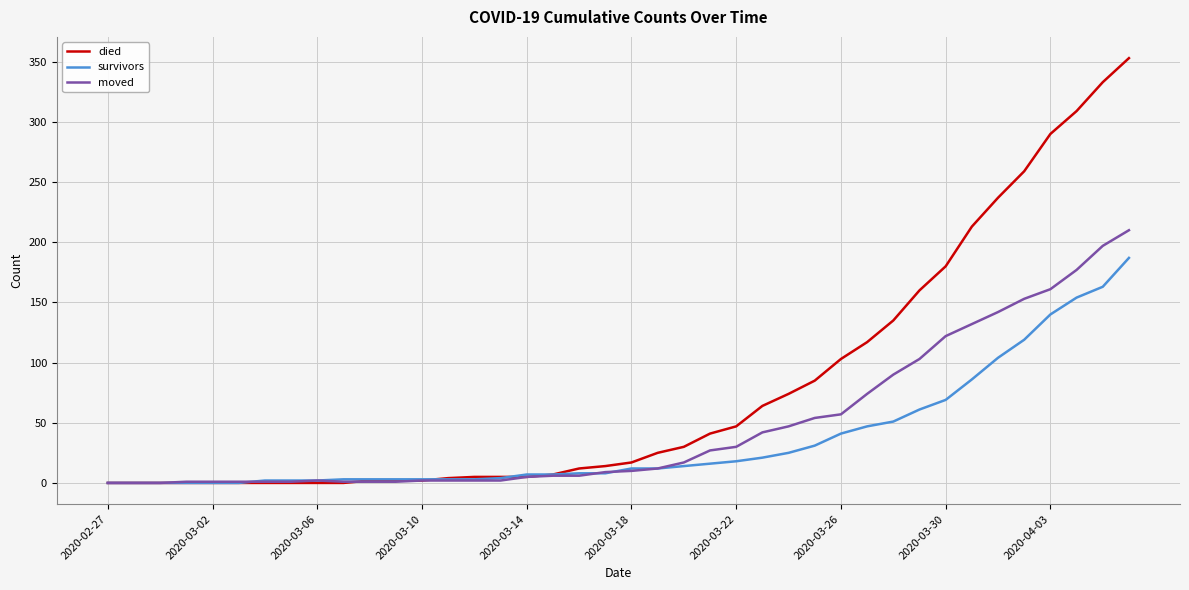

Rank the series by their average value, from lowest to highest.

survivors, moved, died